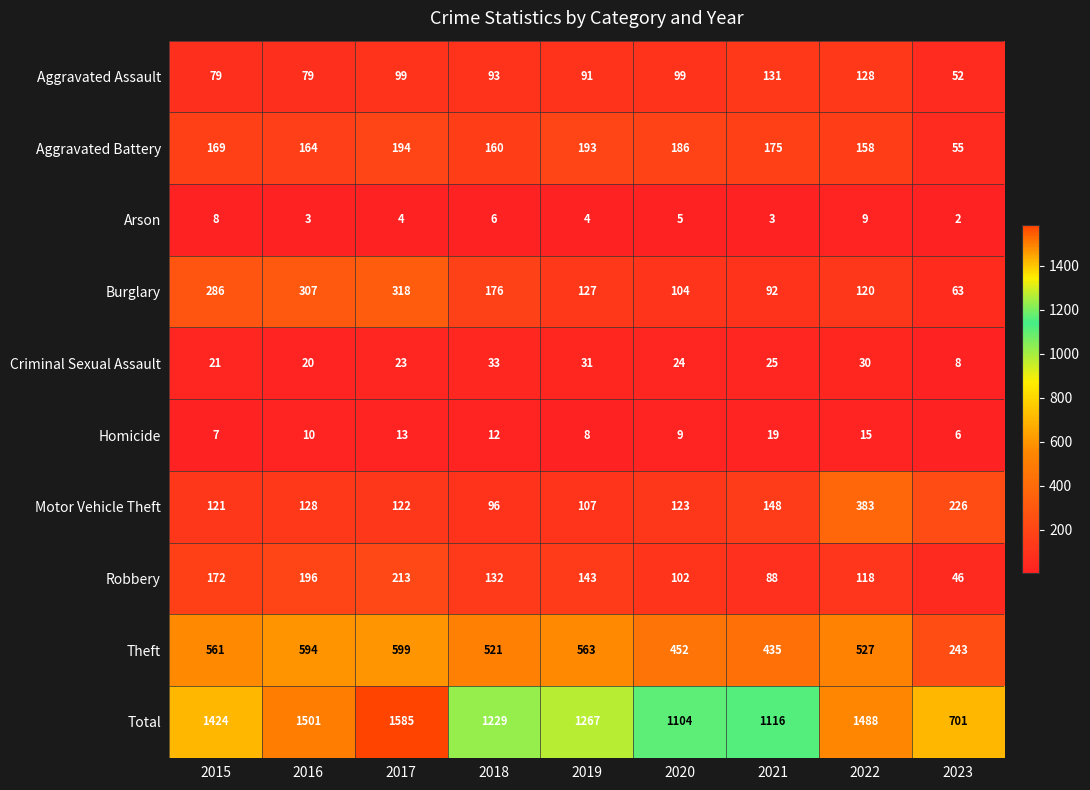

At which label does Theft first exceed 527?

2015